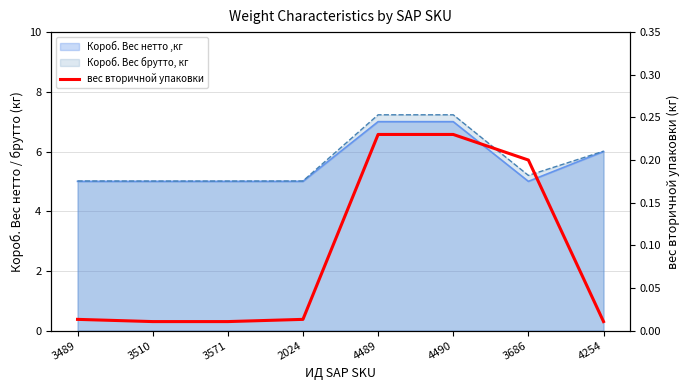

Which has a higher value, 3571 or 4489?

4489